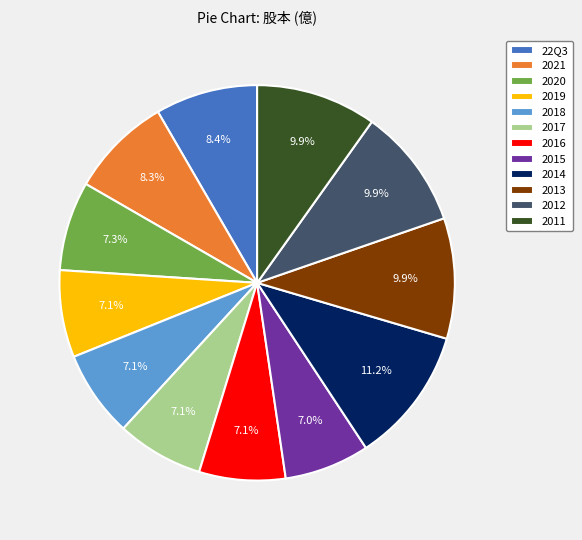

How many slices are in this pie chart?

12